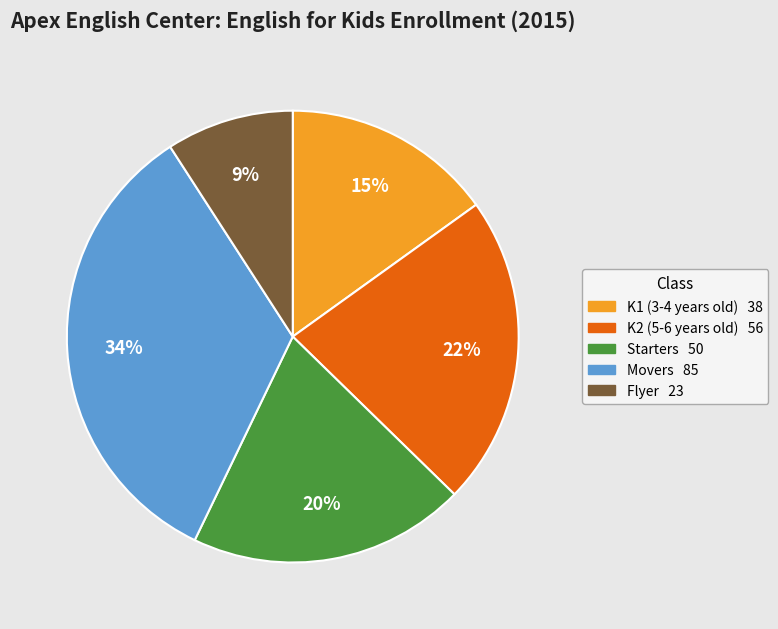

What percentage is the Flyer slice, to the nearest percent?

9%